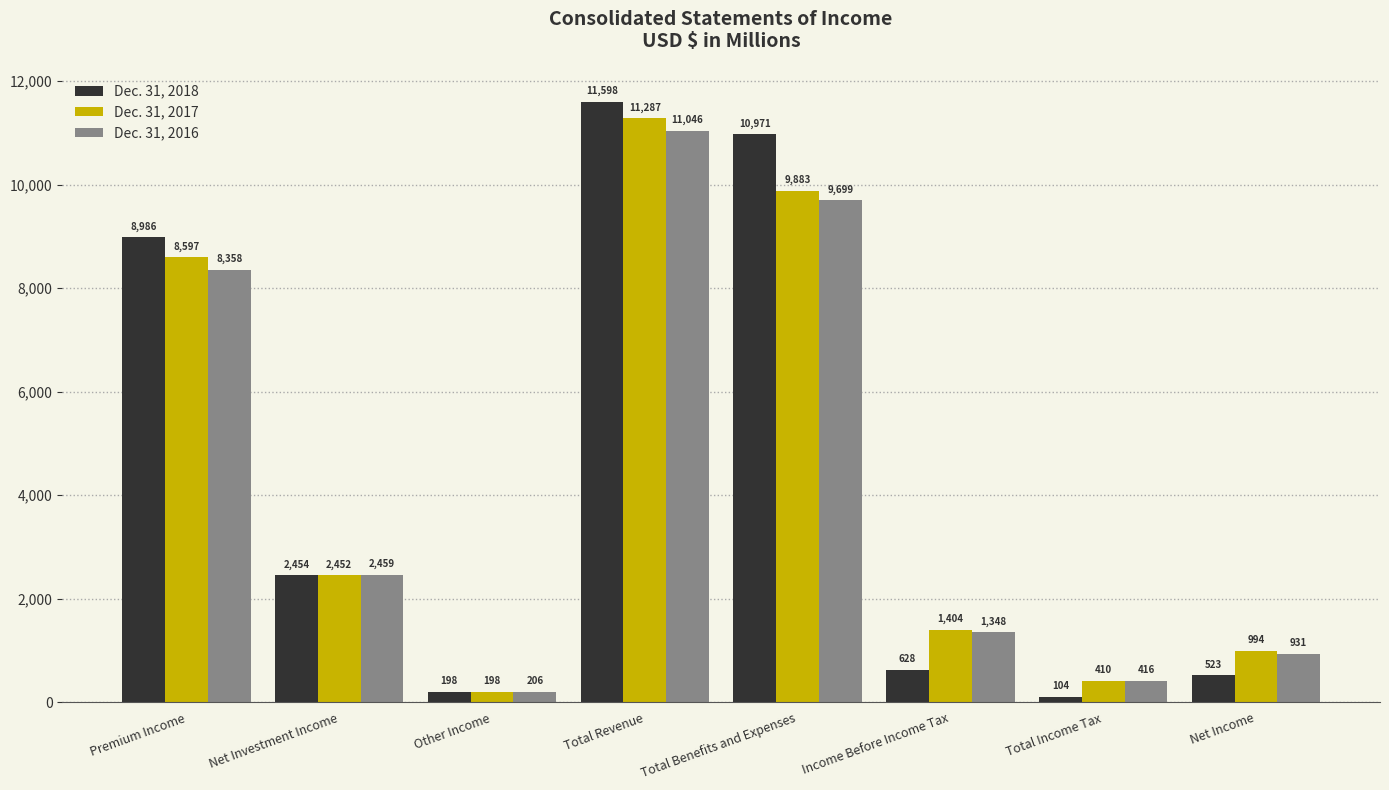

Which series has the largest range (max minus min)?

Dec. 31, 2018